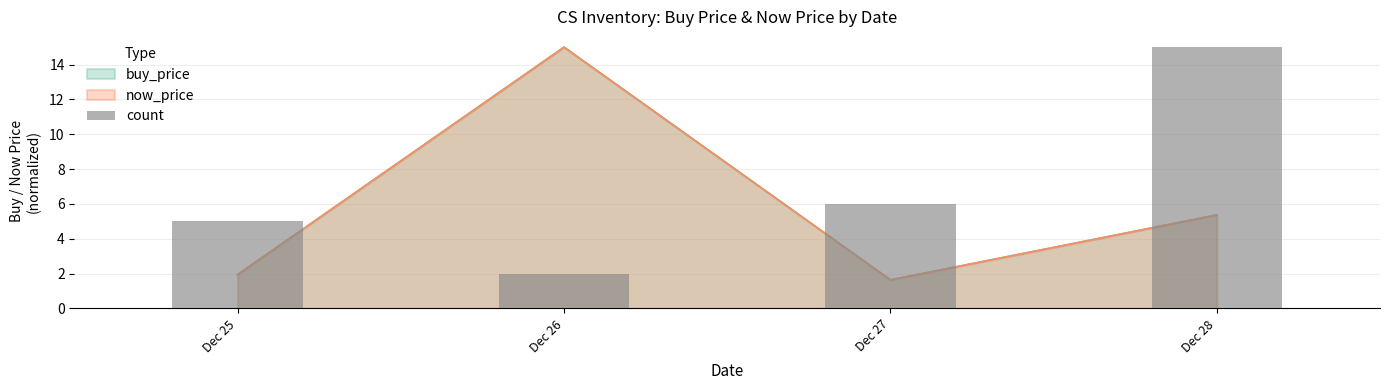

Where is the data nearest to the value 8?

Dec 27